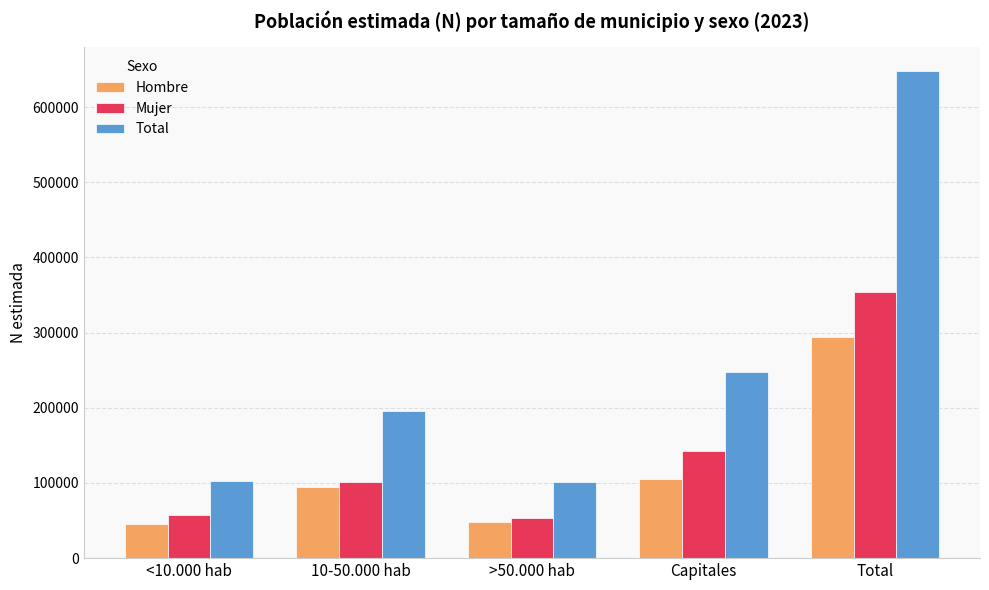

Is it true that Mujer equals 507081 at Total?

False